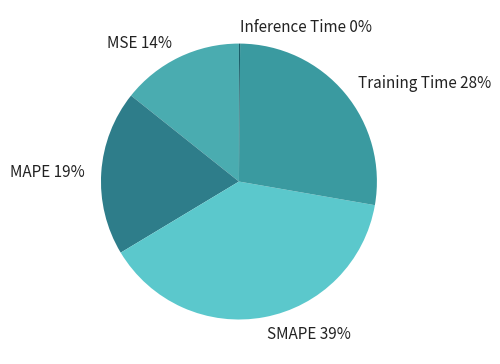

Combined, do MSE and SMAPE account for over 50%?

Yes